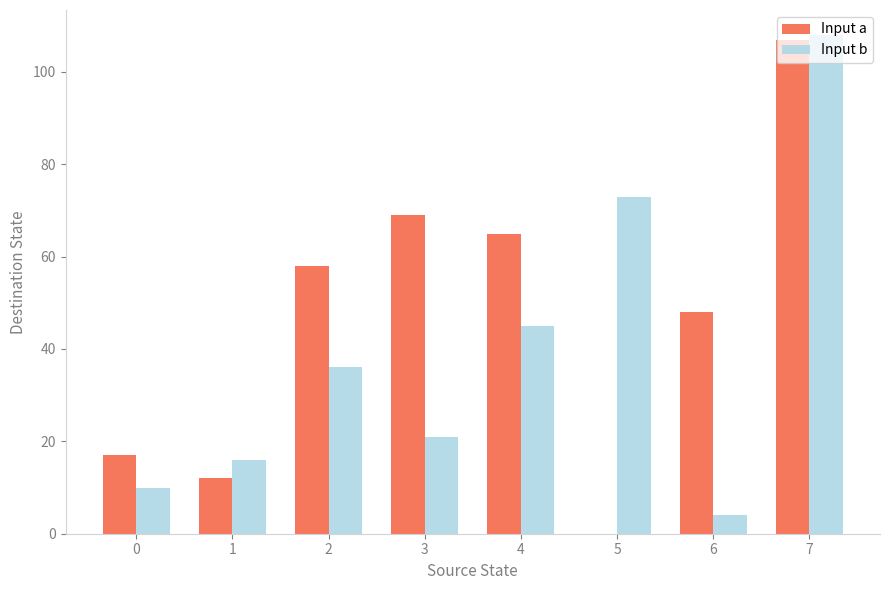

The value of Input b at 1 is 7. True or false?

False